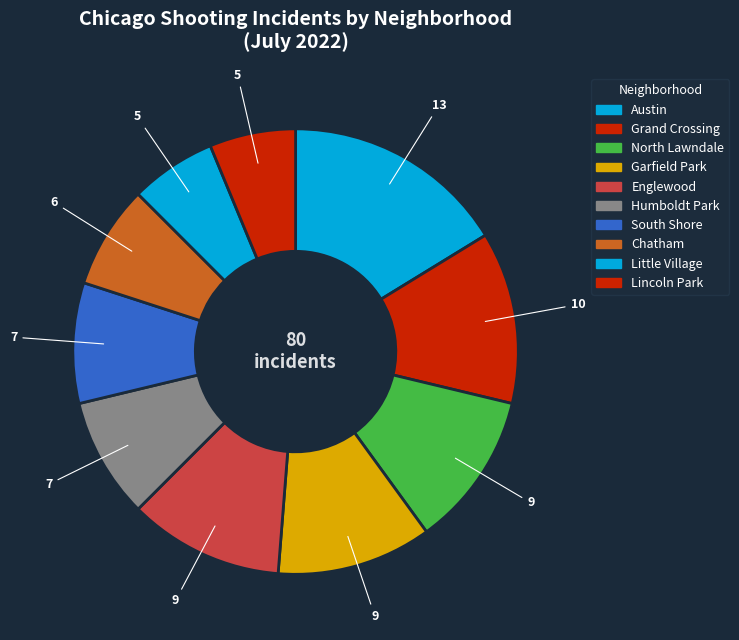

Count the number of slices in the pie.

10